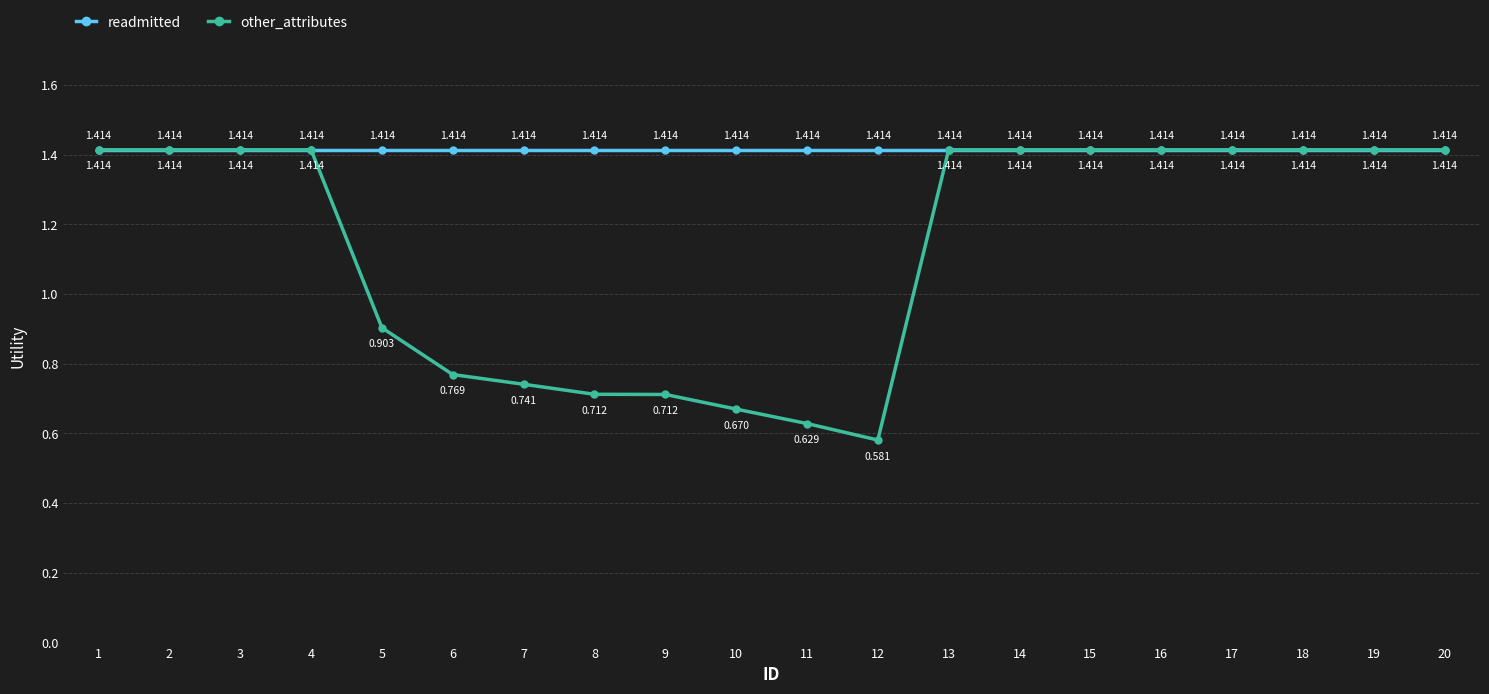

True or false: readmitted has more than 2 interior local peaks.

False